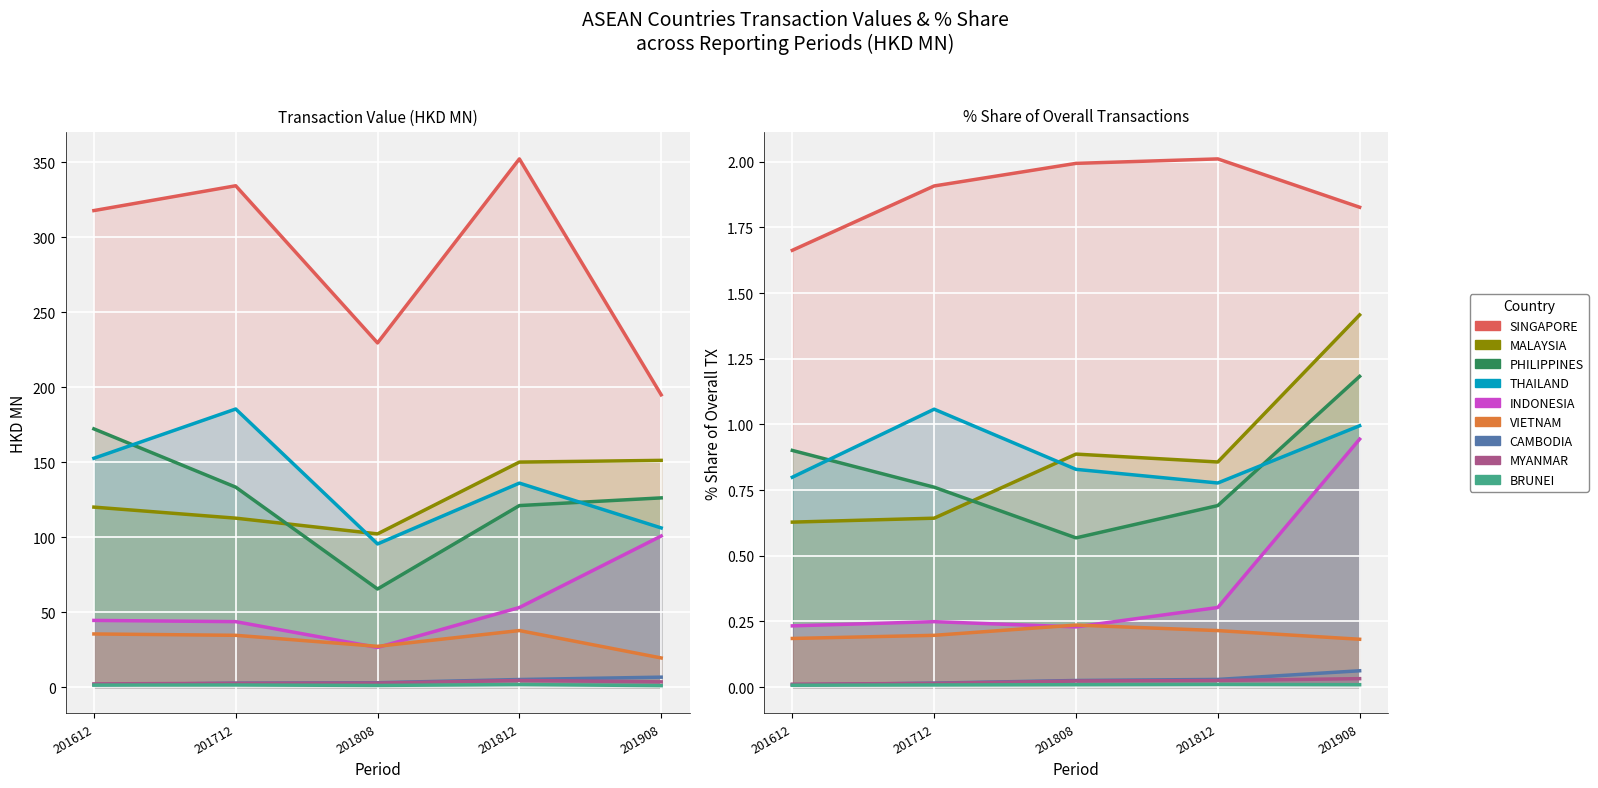

Which category has the highest value in the 201712 series?

SINGAPORE